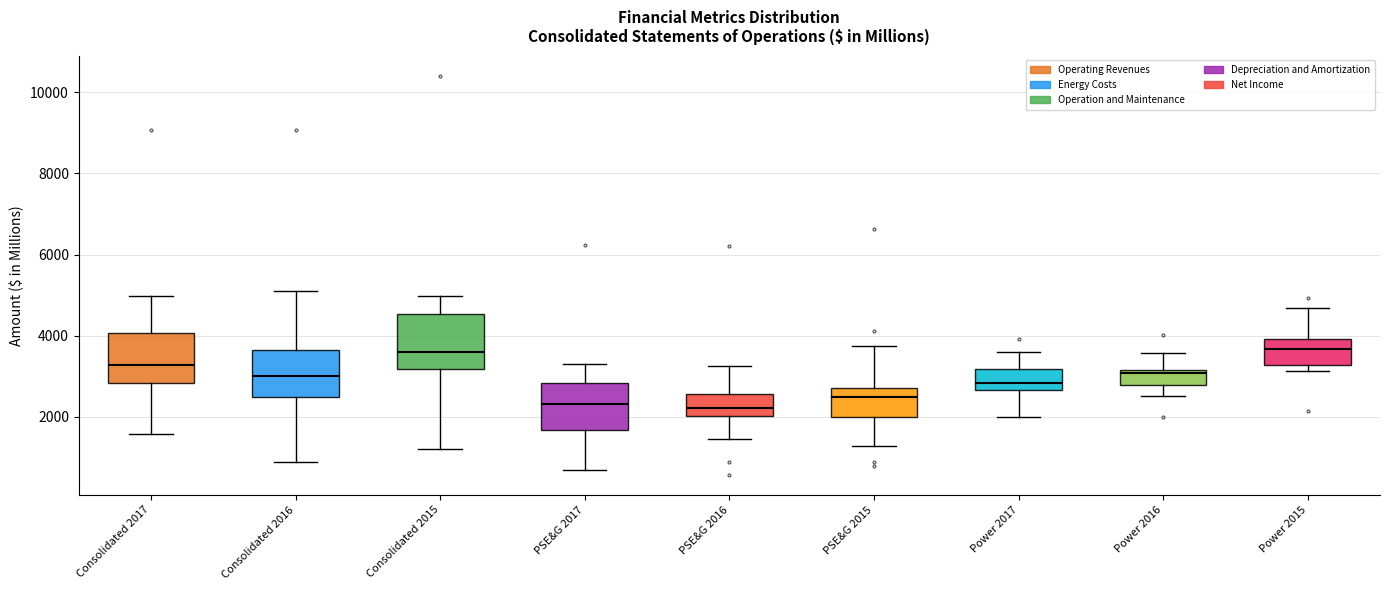

Where does the upper whisker of the box for Power 2017 end on the y-axis? The values are not printed on the chart, so give them approximately, as read against the axis.

3600